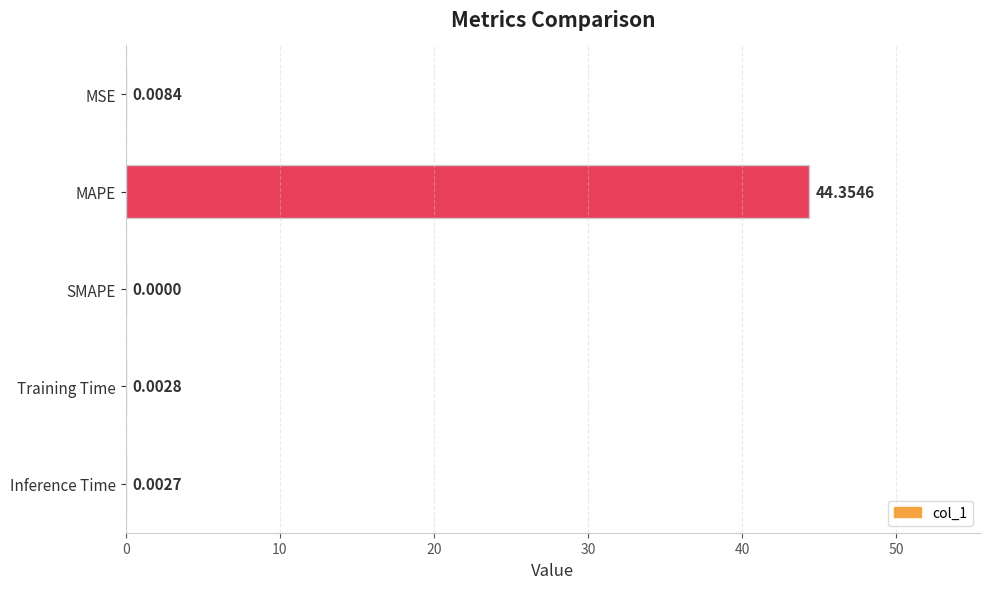

At which category does the chart reach its peak across all series?

MAPE